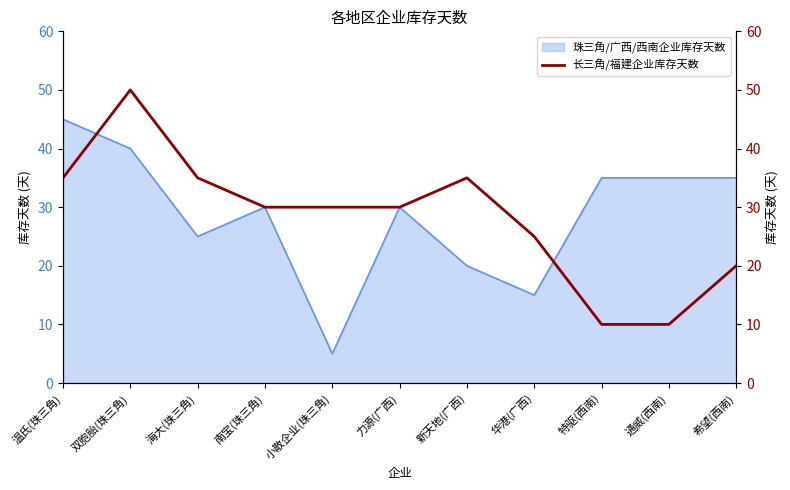

Rank the categories by value from highest to lowest.

双胞胎(珠三角), 温氏(珠三角), 海大(珠三角), 新天地(广西), 南宝(珠三角), 小散企业(珠三角), 力源(广西), 华港(广西), 希望(西南), 特驱(西南), 通威(西南)